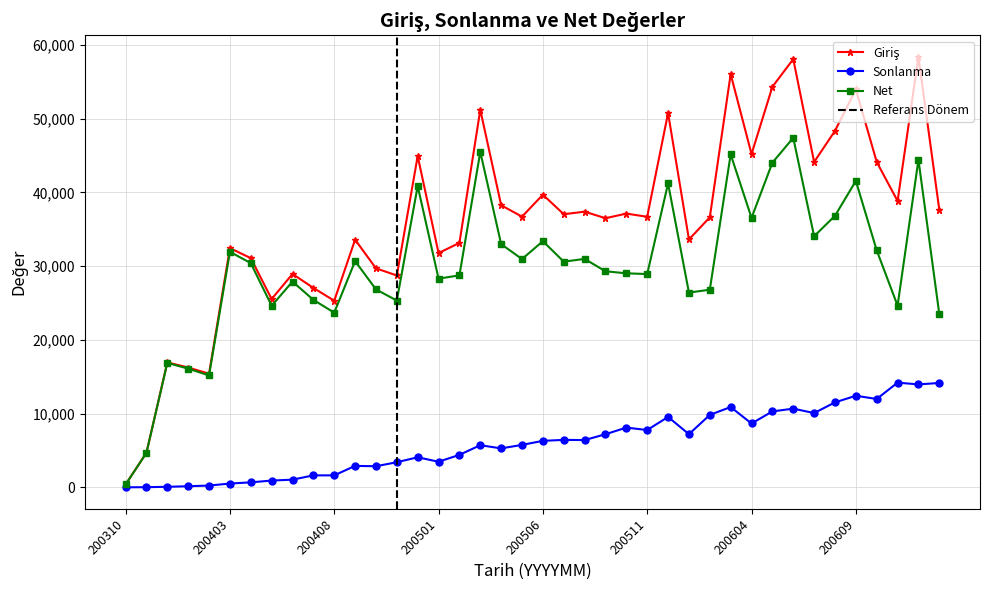

Rank the series by their maximum value, from highest to lowest.

Giriş, Net, Sonlanma